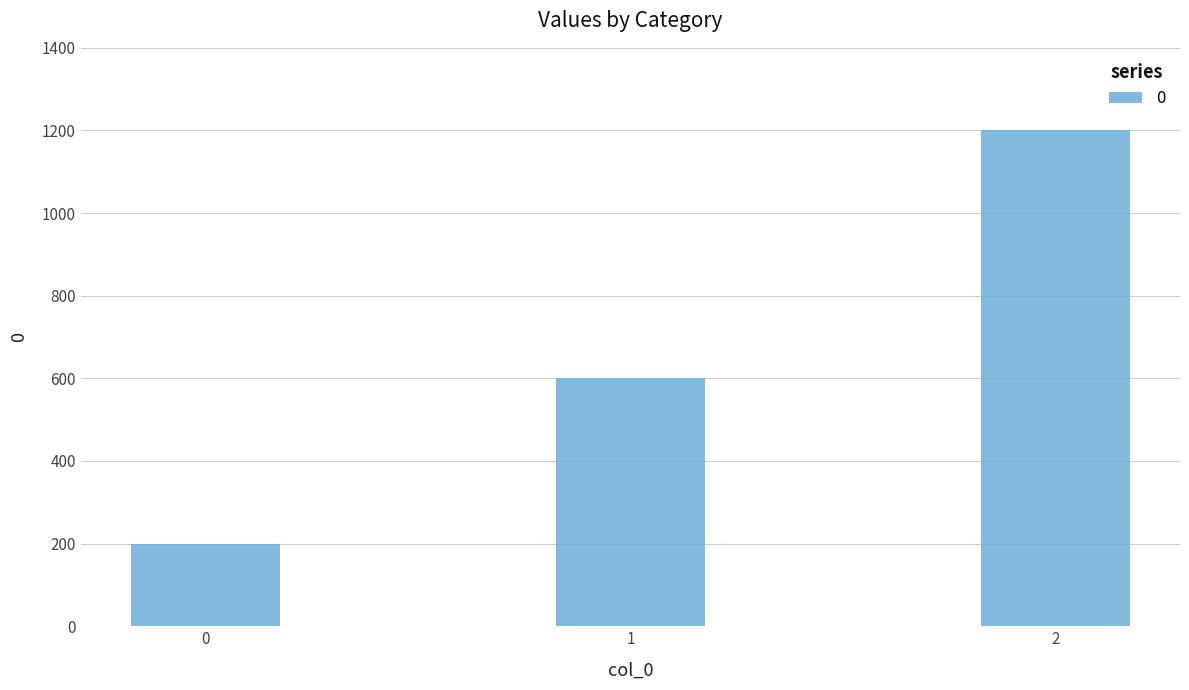

What is the smallest value displayed?

200